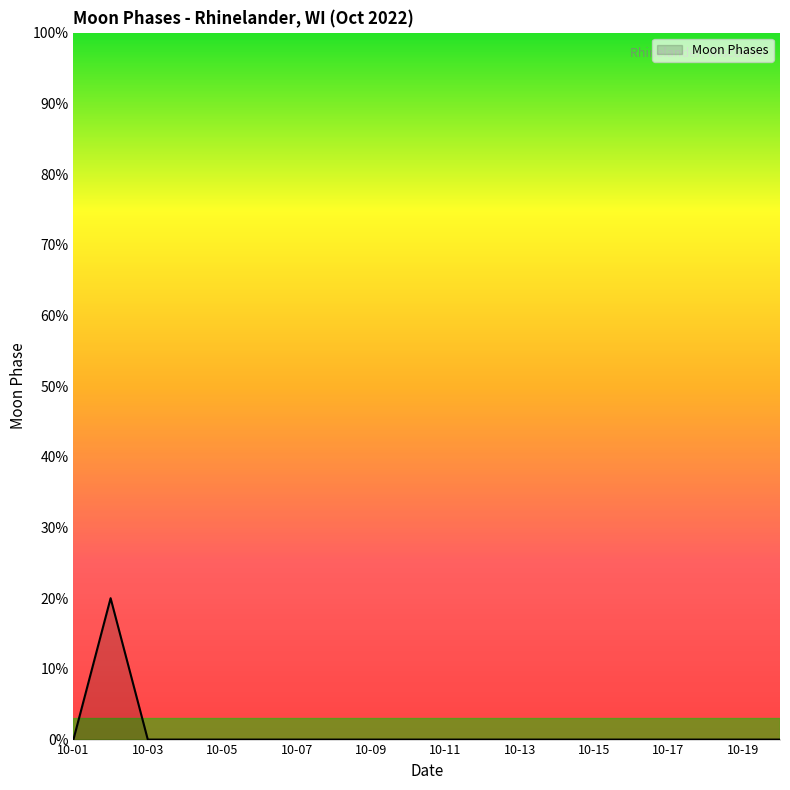

How many series are shown in this chart?

1